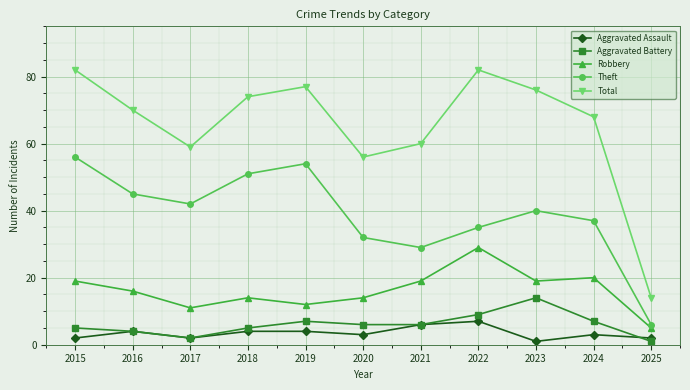

What are all the series names shown in the legend?

Aggravated Assault, Aggravated Battery, Robbery, Theft, Total